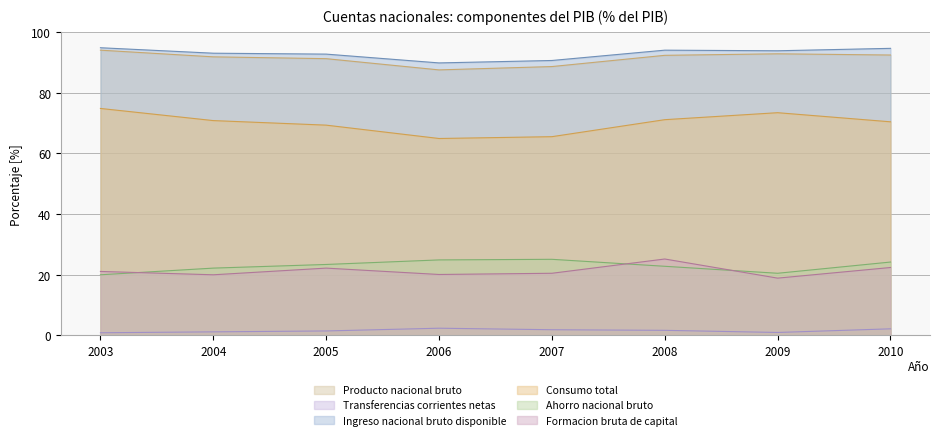

Which label corresponds to the smallest value in the chart?

2003